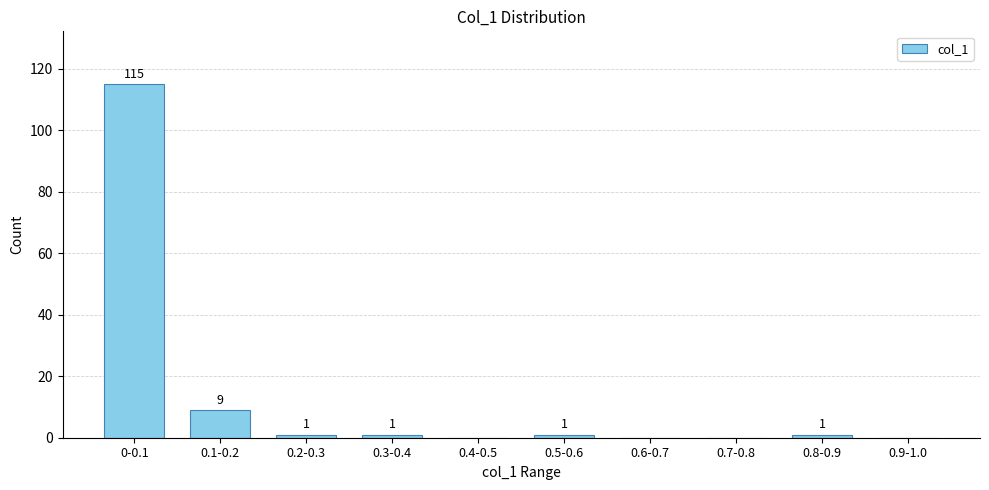

Reading left to right, what are all the values shown in this chart?

0-0.1=115	0.1-0.2=9	0.2-0.3=1	0.3-0.4=1	0.4-0.5=0	0.5-0.6=1	0.6-0.7=0	0.7-0.8=0	0.8-0.9=1	0.9-1.0=0